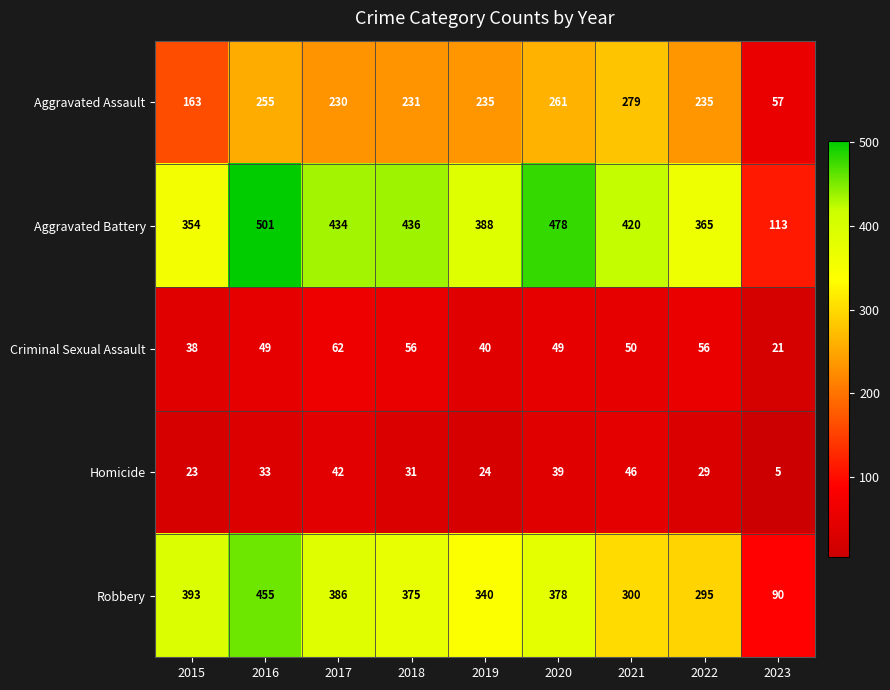

At which category is the sum across all series the highest?

2016